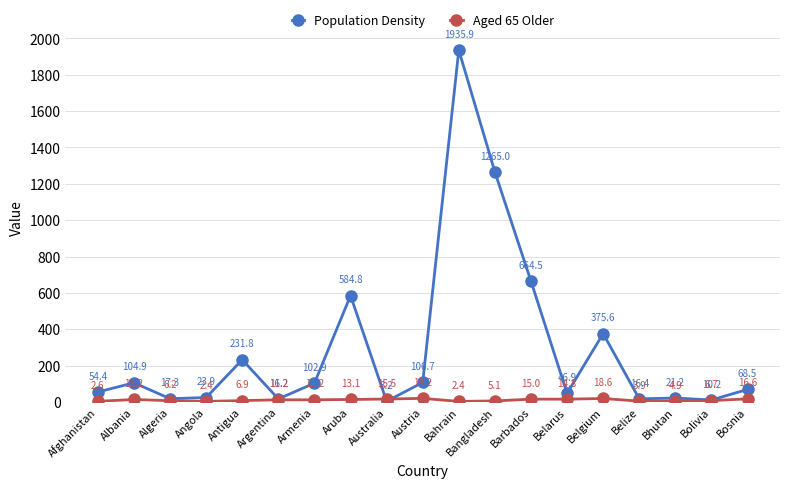

What position from the left is Barbados?

13